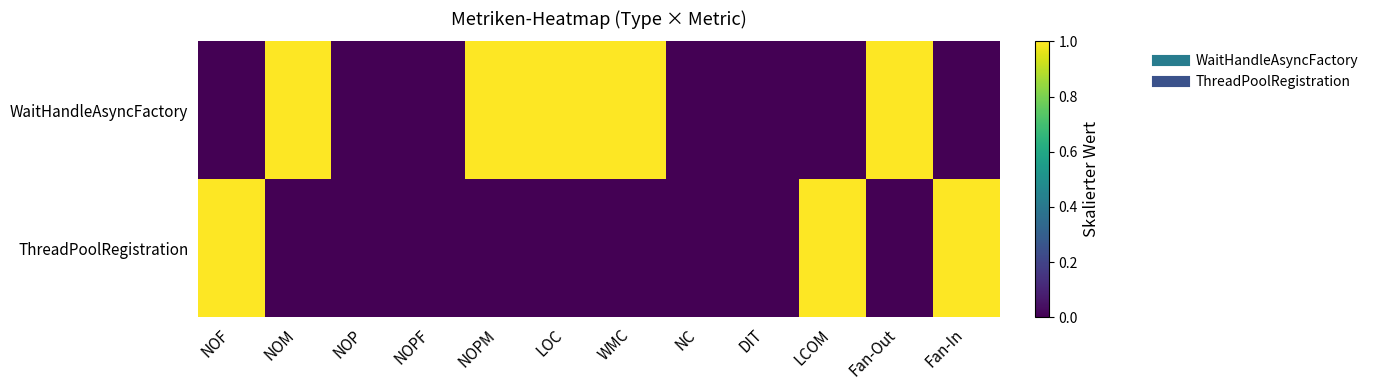

List the series in order of their peak value, lowest first.

WaitHandleAsyncFactory, ThreadPoolRegistration